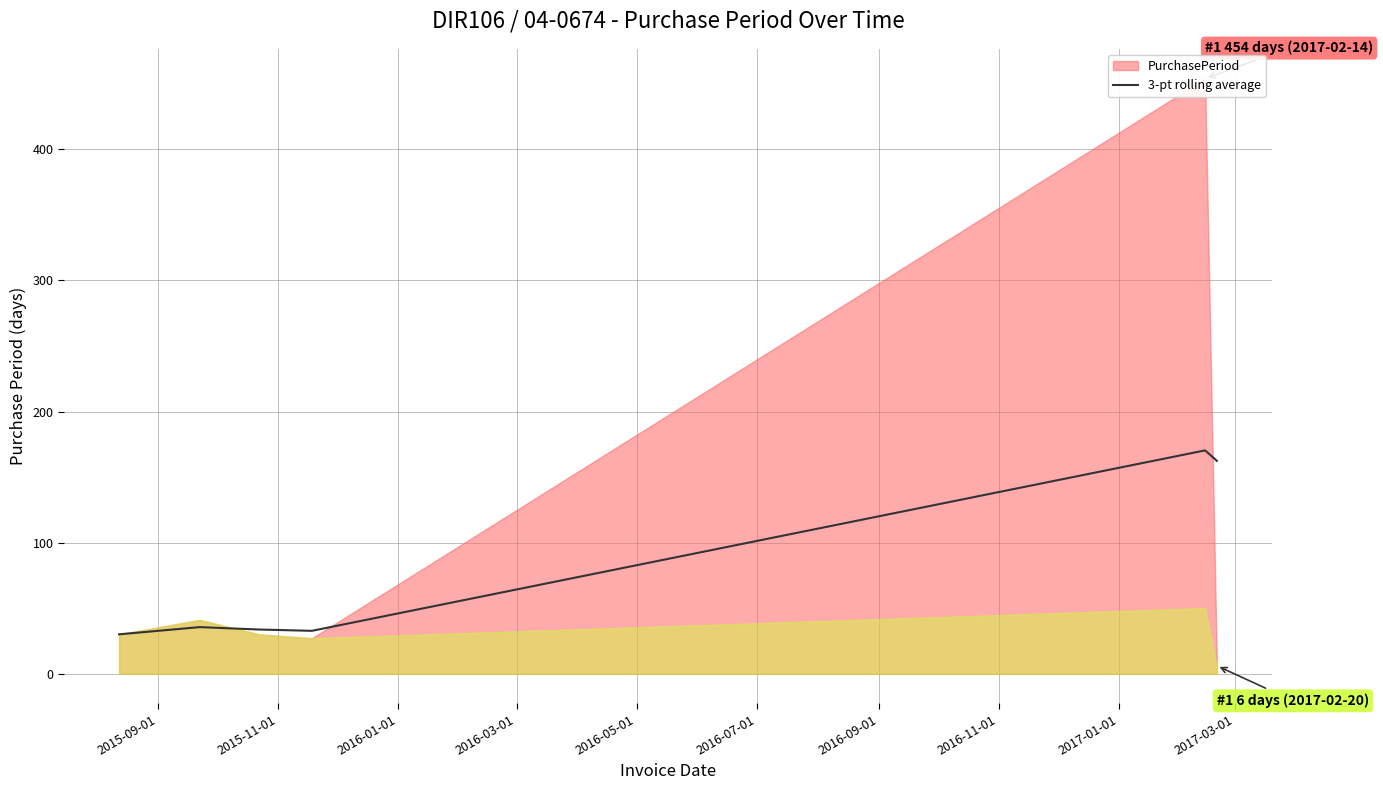

What is the lowest value of the 3-pt rolling average series?

30.0